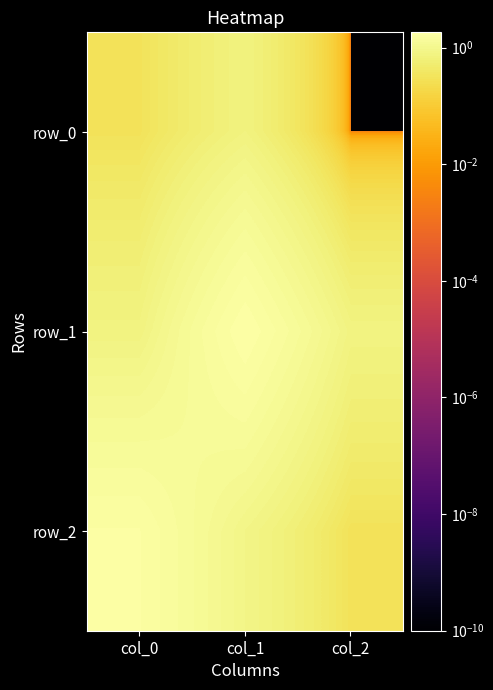

At which label does row_2 reach its peak?

col_0